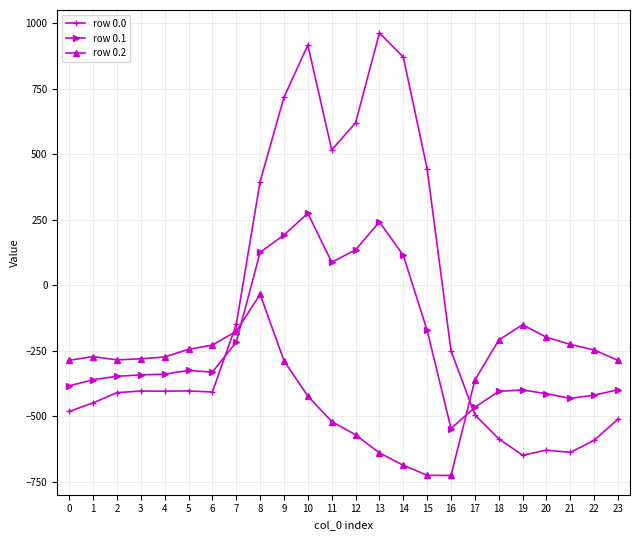

True or false: row 0.1 has more than 1 interior local peaks.

True